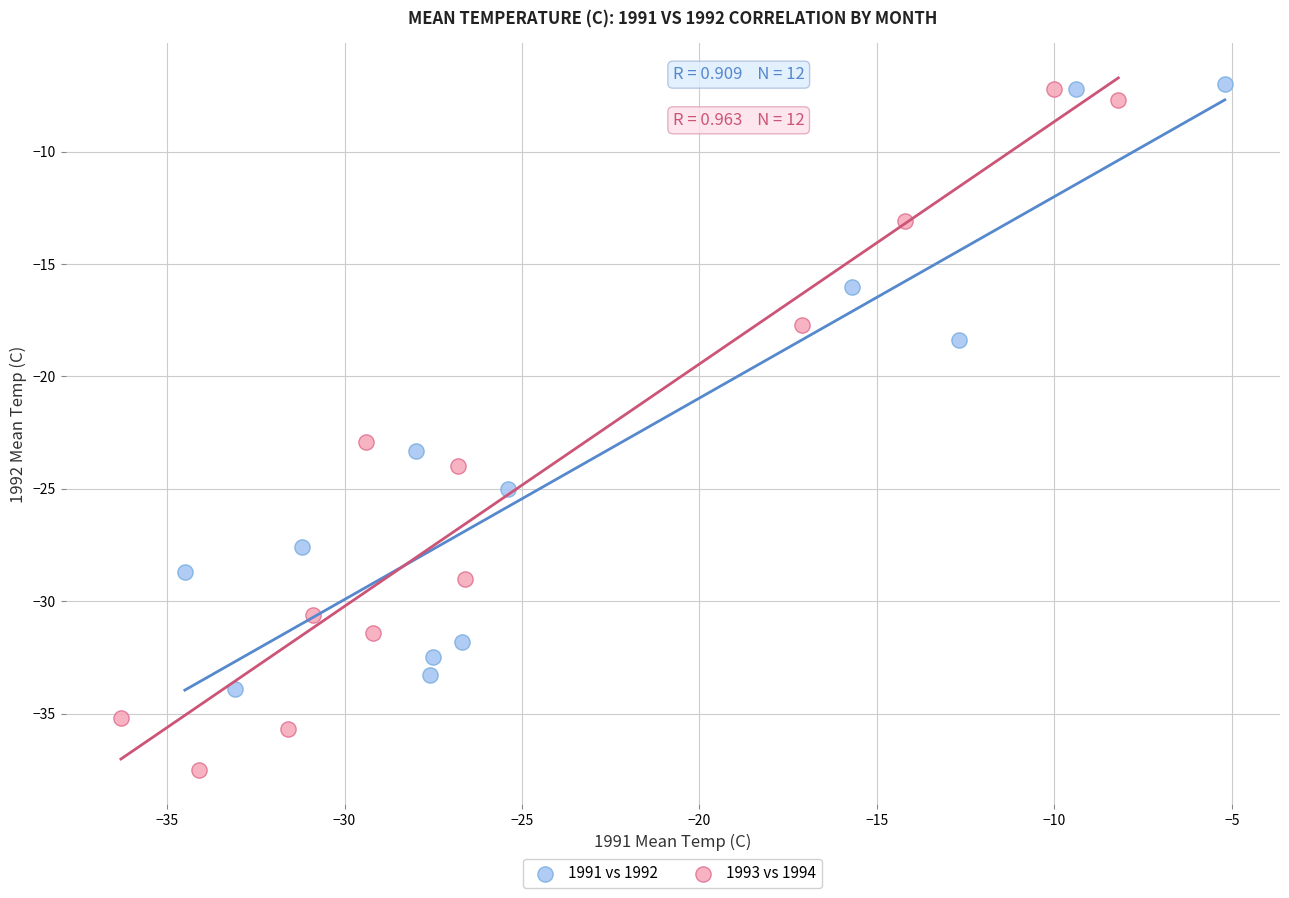

Which series has the largest Y range (max minus min)?

1993 vs 1994